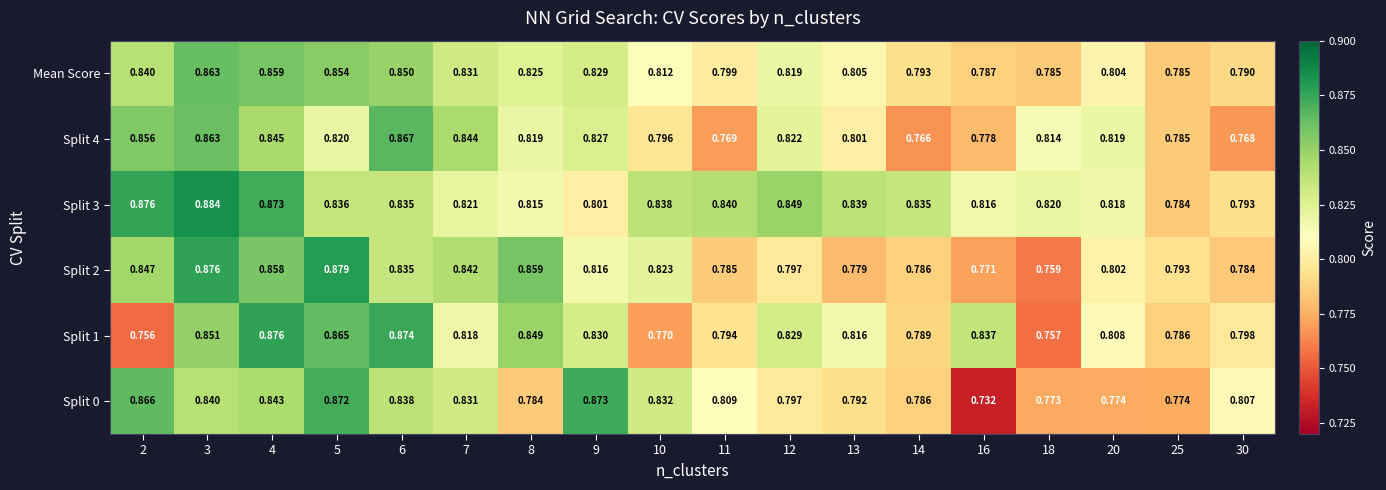

How many series are shown in this chart?

6